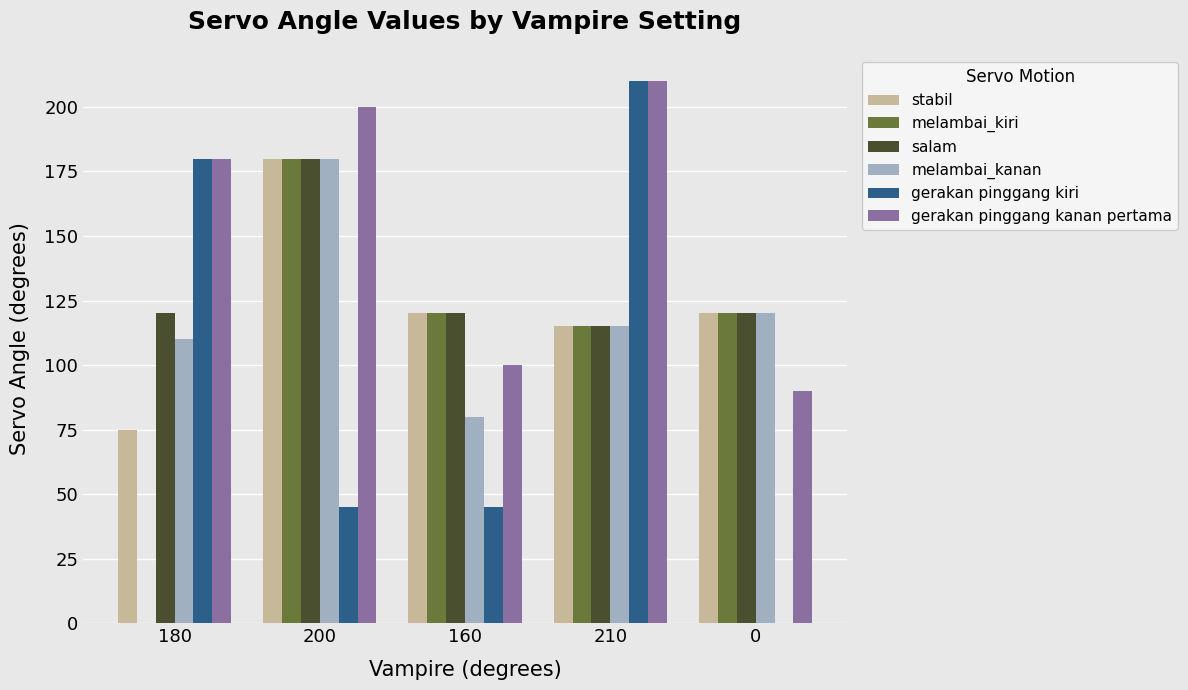

How many values in gerakan pinggang kiri are above zero?

4